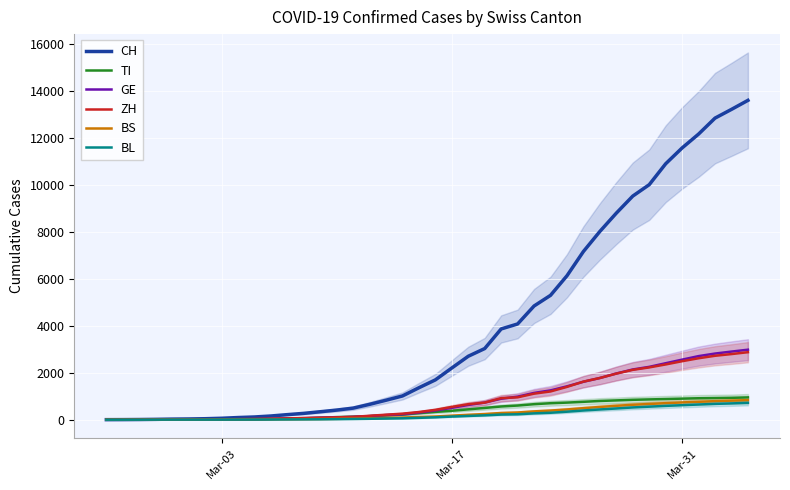

Is the value of ZH at Mar-17 greater than the value of CH at 35?

No